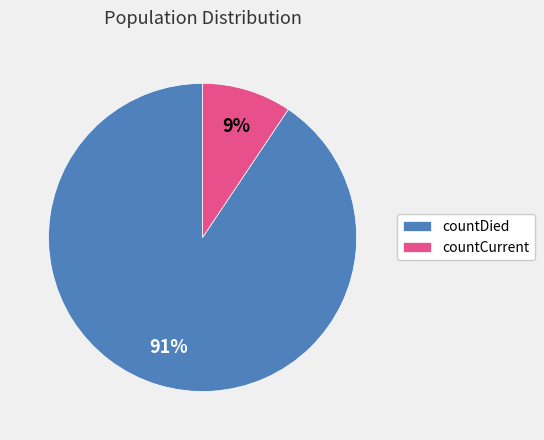

How many slices are in this pie chart?

2